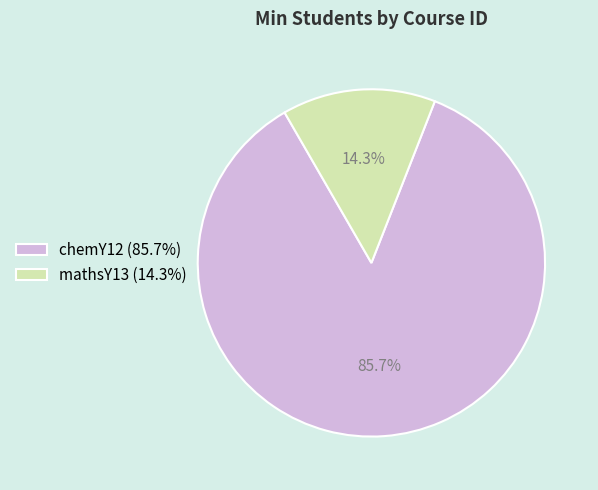

To the nearest percent, what is the difference between the chemY12 and mathsY13 slice percentages?

71%